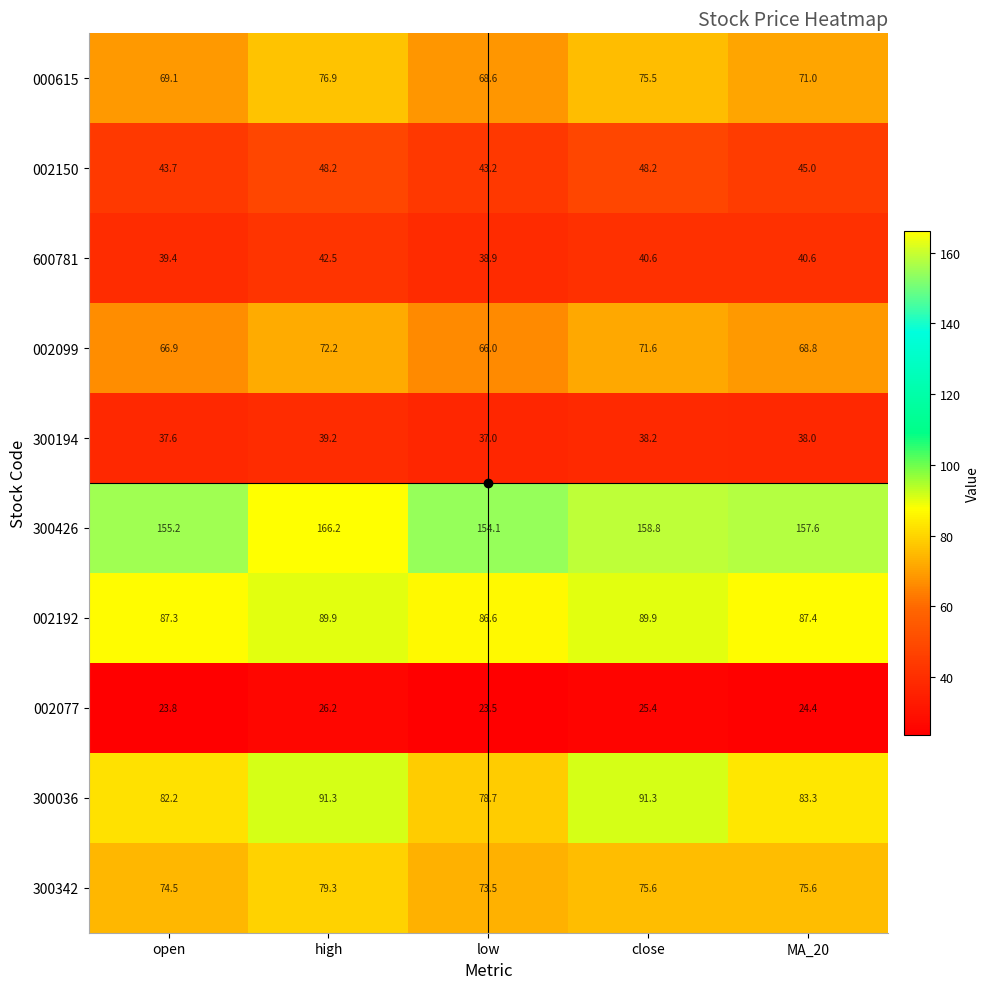

What is the spread (max minus min) of values at MA_20?

133.2